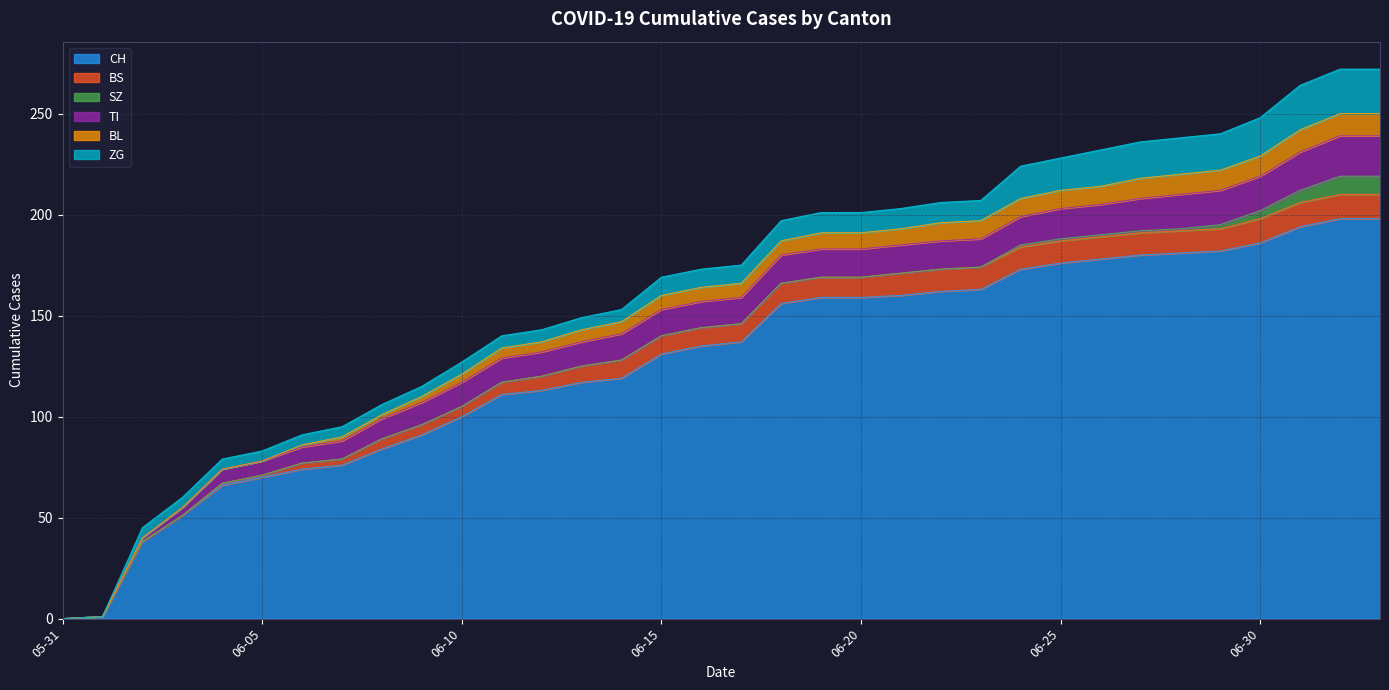

Which has a higher value, 2020-06-12 or 2020-06-01?

2020-06-12